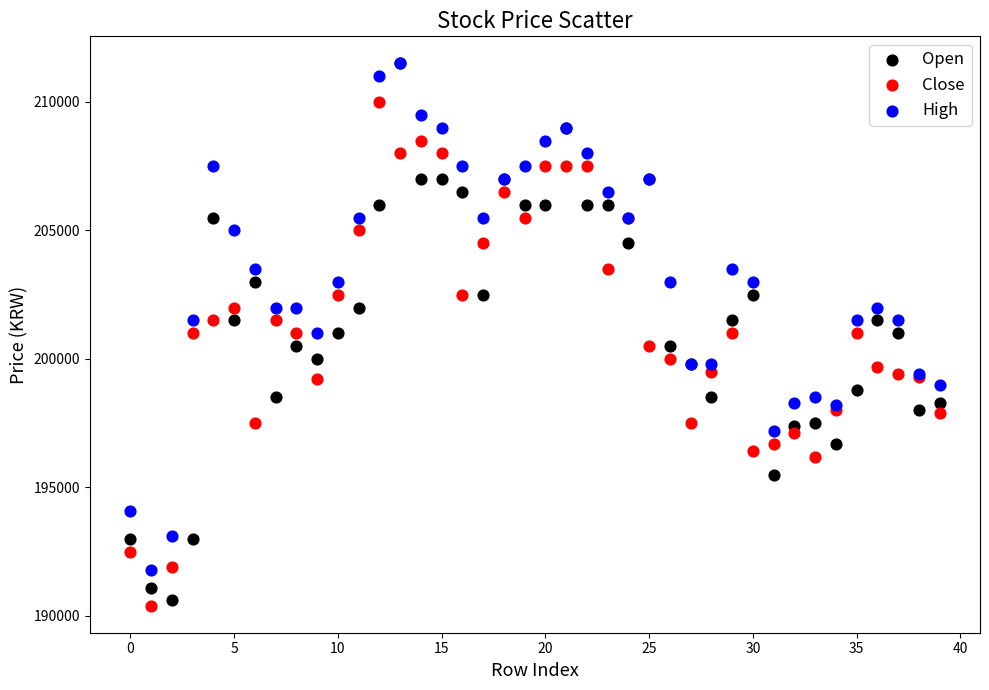

What are all the series names shown in the legend?

Open, Close, High